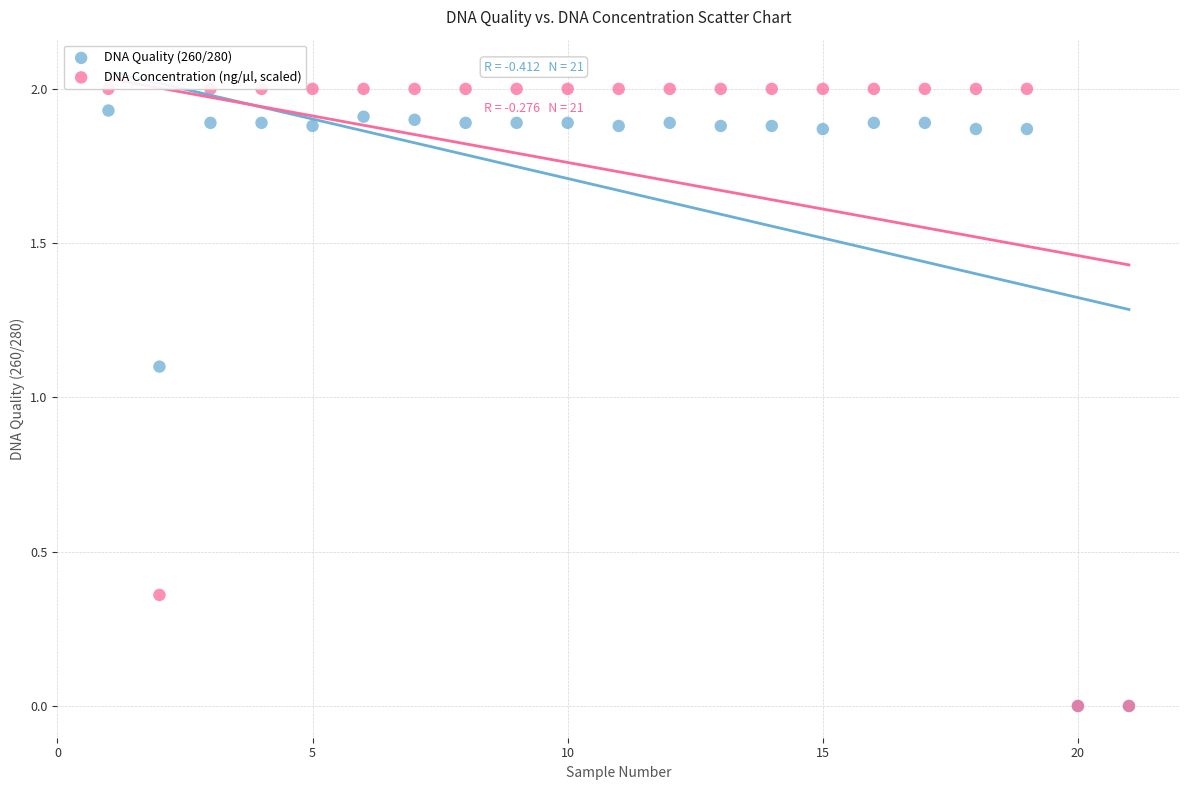

Across all series, what Y value is closest to 1?

1.1